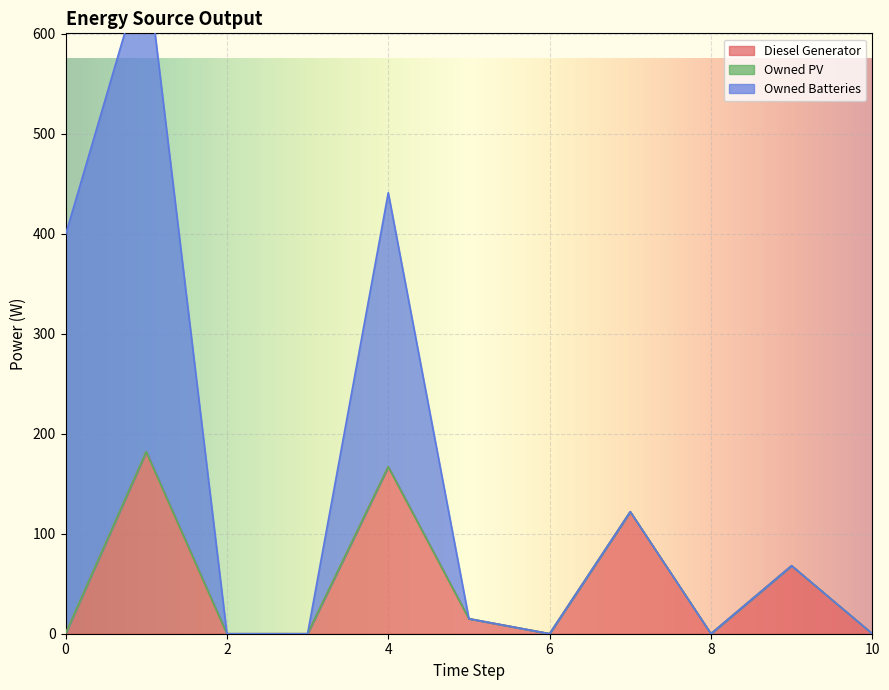

True or false: Owned Batteries and Owned PV cross at least once.

False